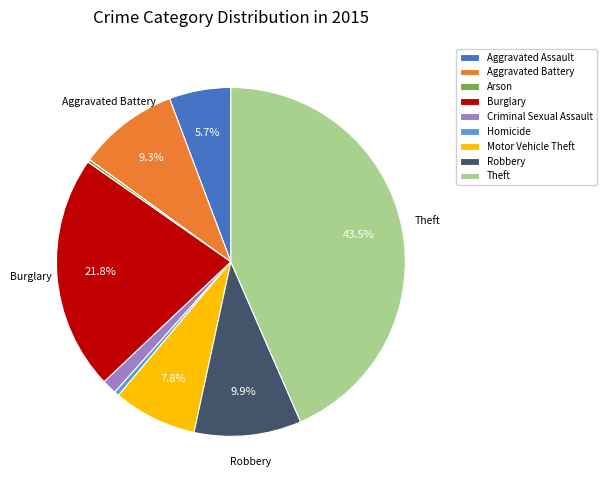

Which slice is the largest?

Theft